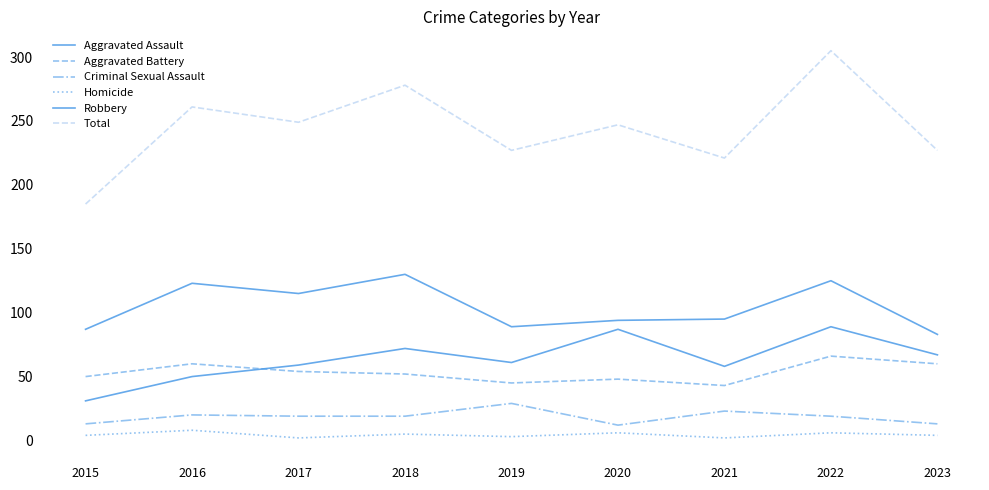

How many interior local valleys does the Aggravated Battery series have?

2